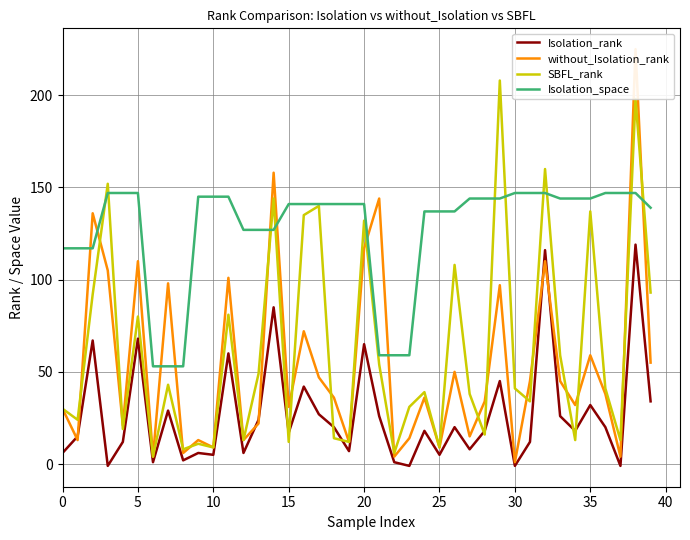

True or false: Isolation_rank and Isolation_space intersect in this chart.

False